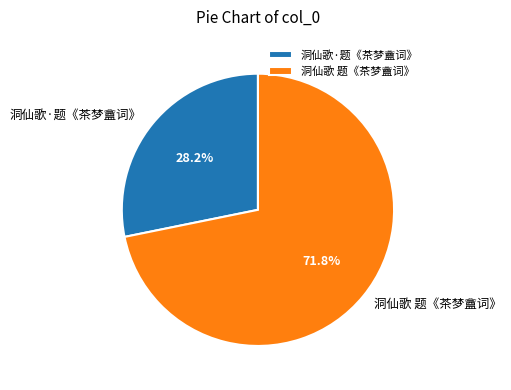

True or false: 洞仙歌 题《茶梦盦词》 accounts for 72% of the total.

True